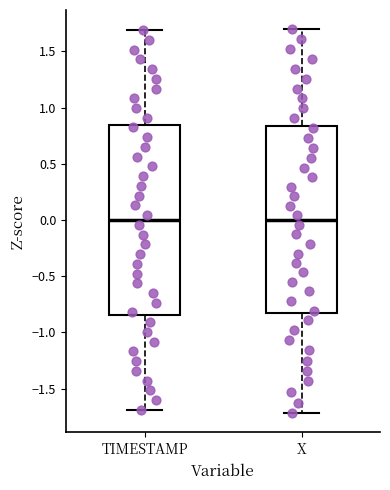

Reading left to right, transcribe this box plot: for each box, give where its median line is, the range the box spans, and where its two whiskers end, as read against the y-axis. The values are not printed on the chart, so give them approximately, as read against the axis.

TIMESTAMP: median 0.00, box -0.85 to 0.85, whiskers -1.70 to 1.70
X: median 0.00, box -0.85 to 0.85, whiskers -1.70 to 1.70